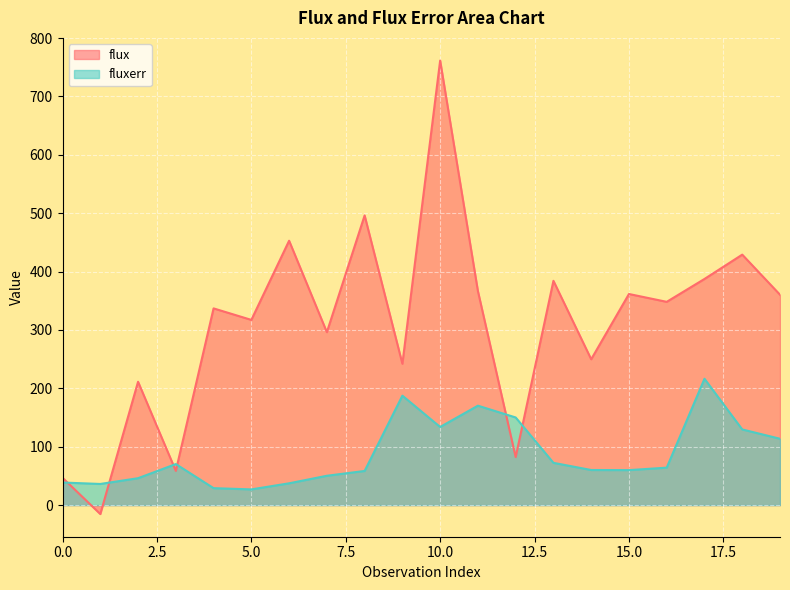

What are all the series names shown in the legend?

flux, fluxerr